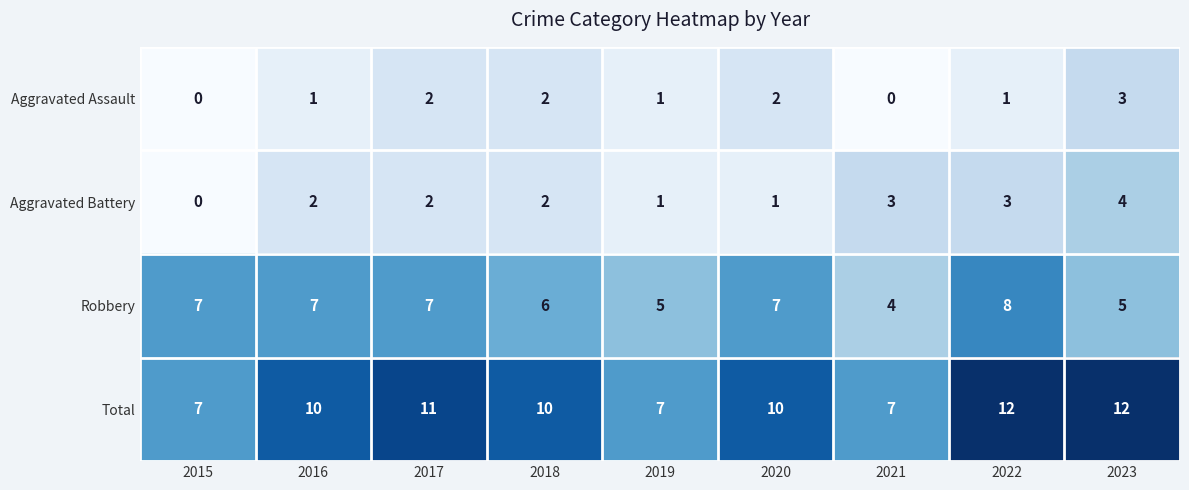

What is the difference between the maximum and minimum values in the Aggravated Battery series?

4